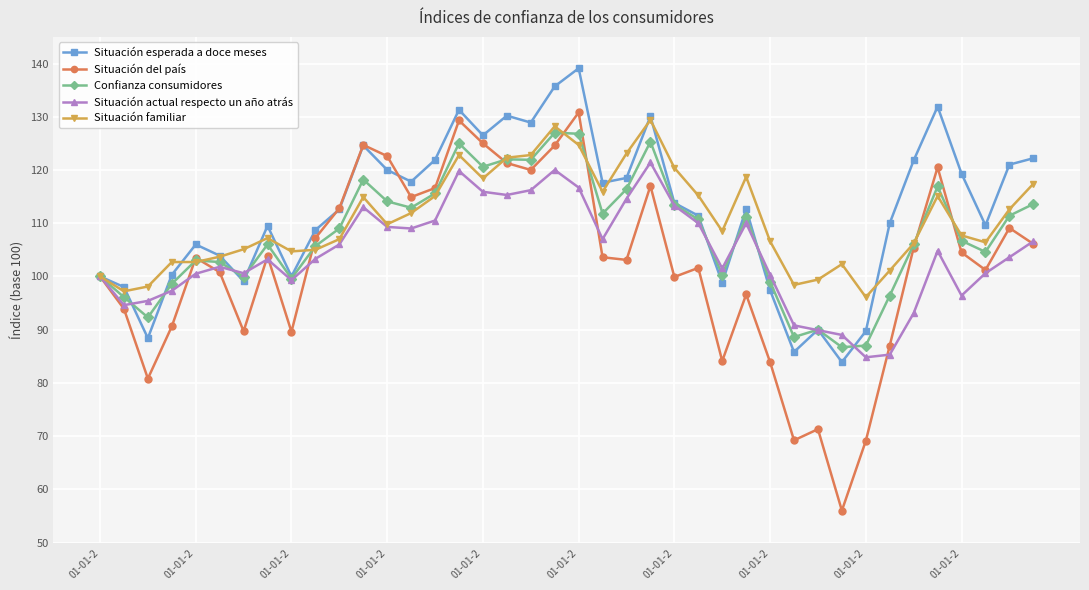

True or false: Situación familiar has more than 2 interior local peaks.

True